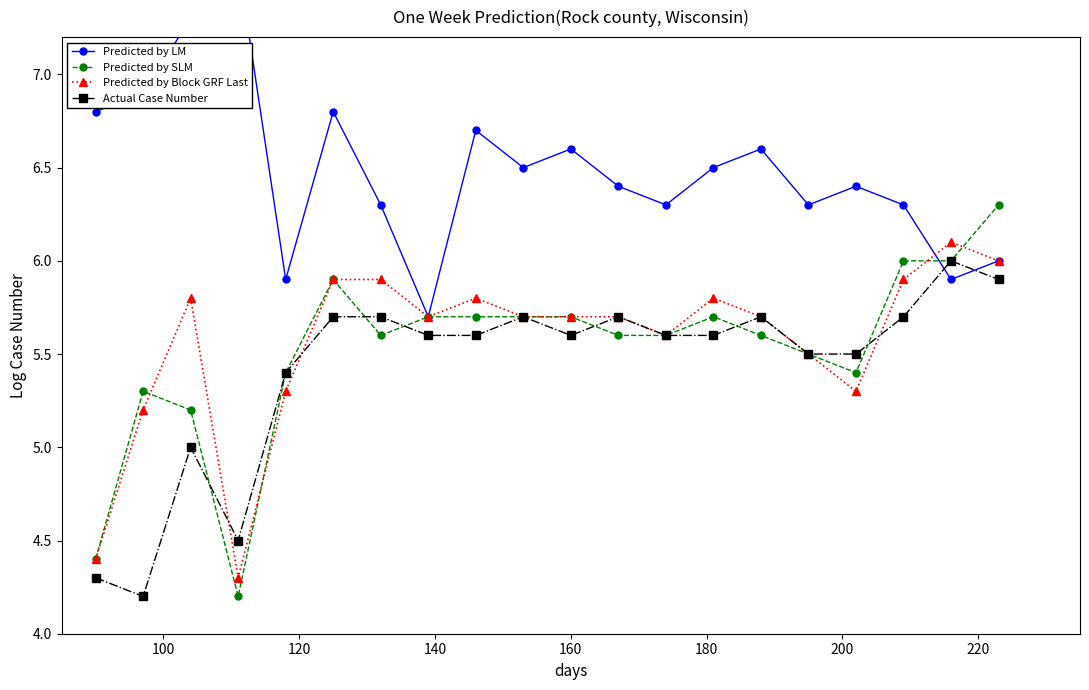

What is the value of the Predicted by Block GRF Last point at the 17th from the left?

5.3